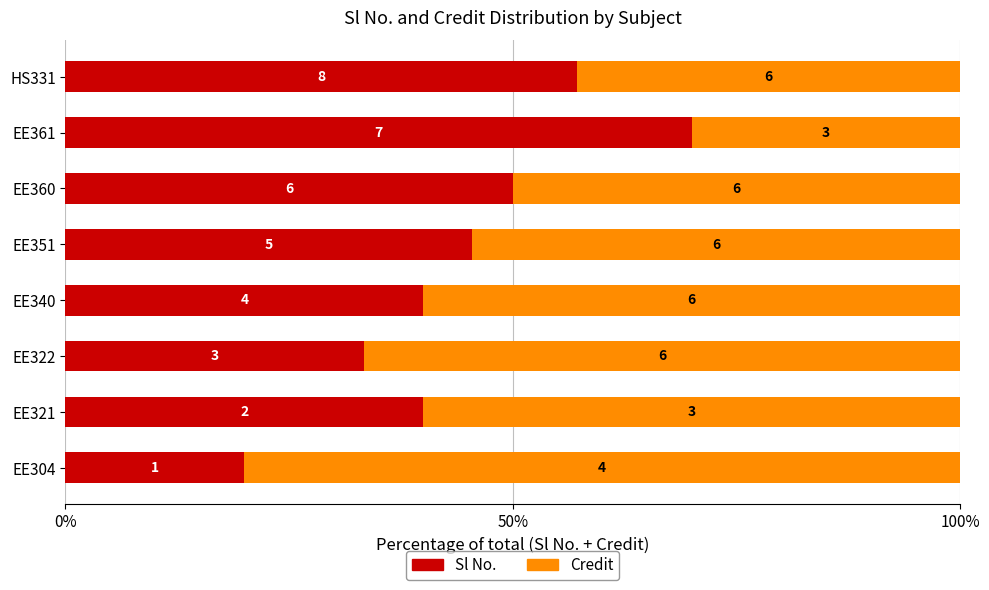

What are all the series names shown in the legend?

Sl No., Credit